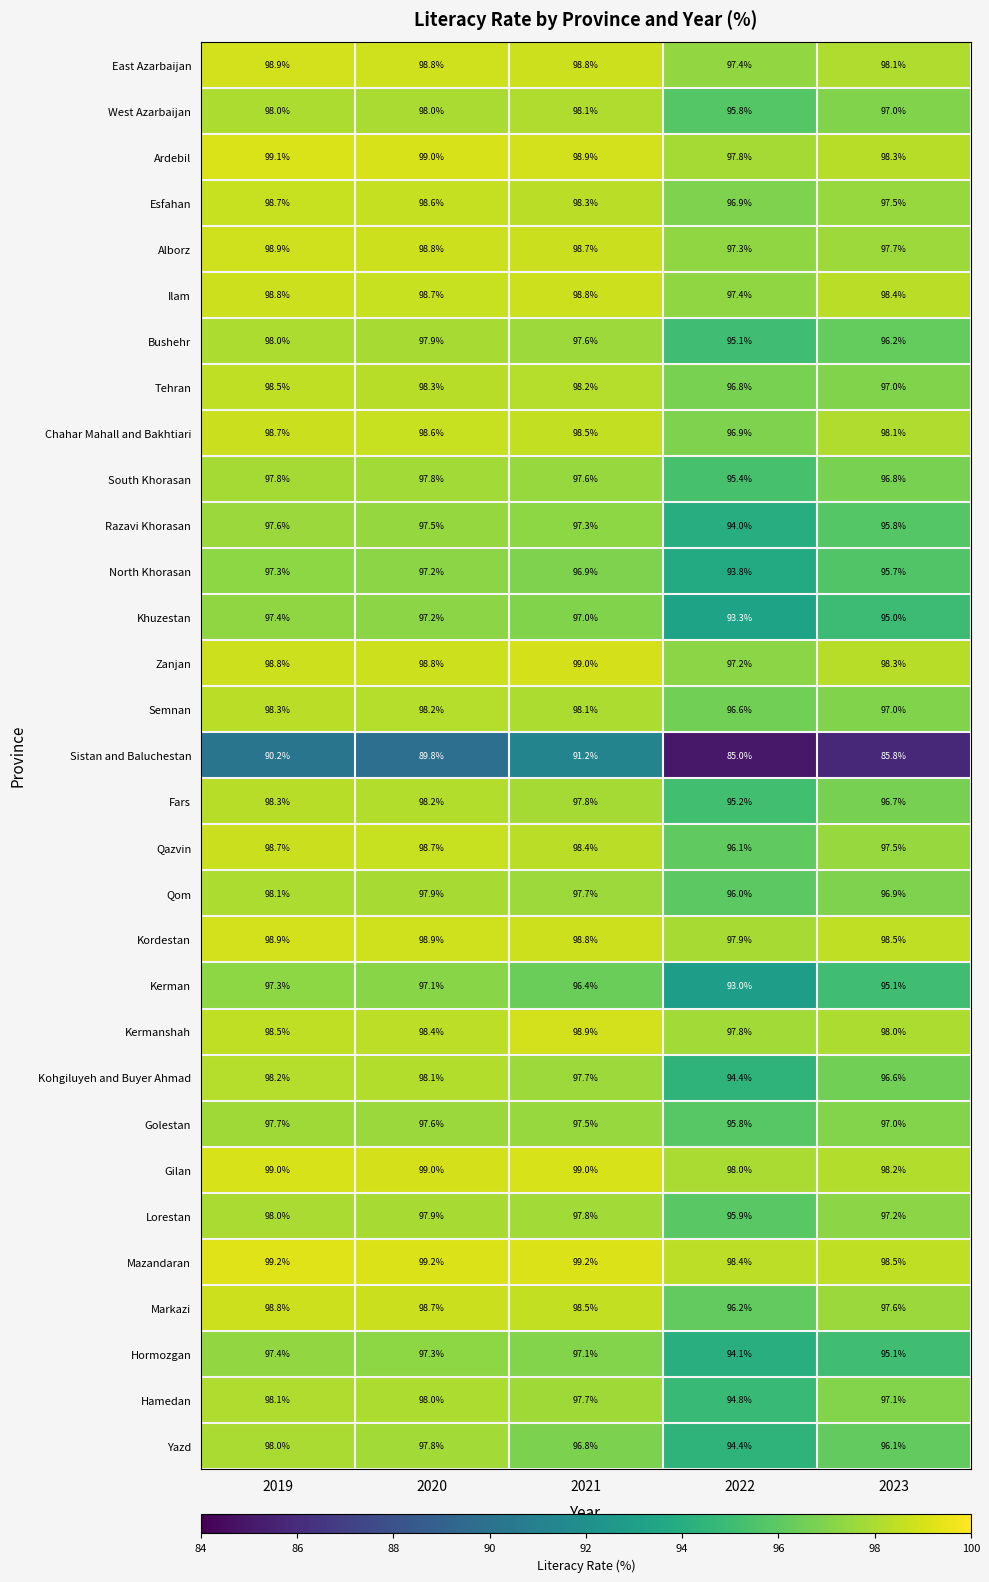

True or false: Hormozgan has a value of 94.1 at 2022.

True